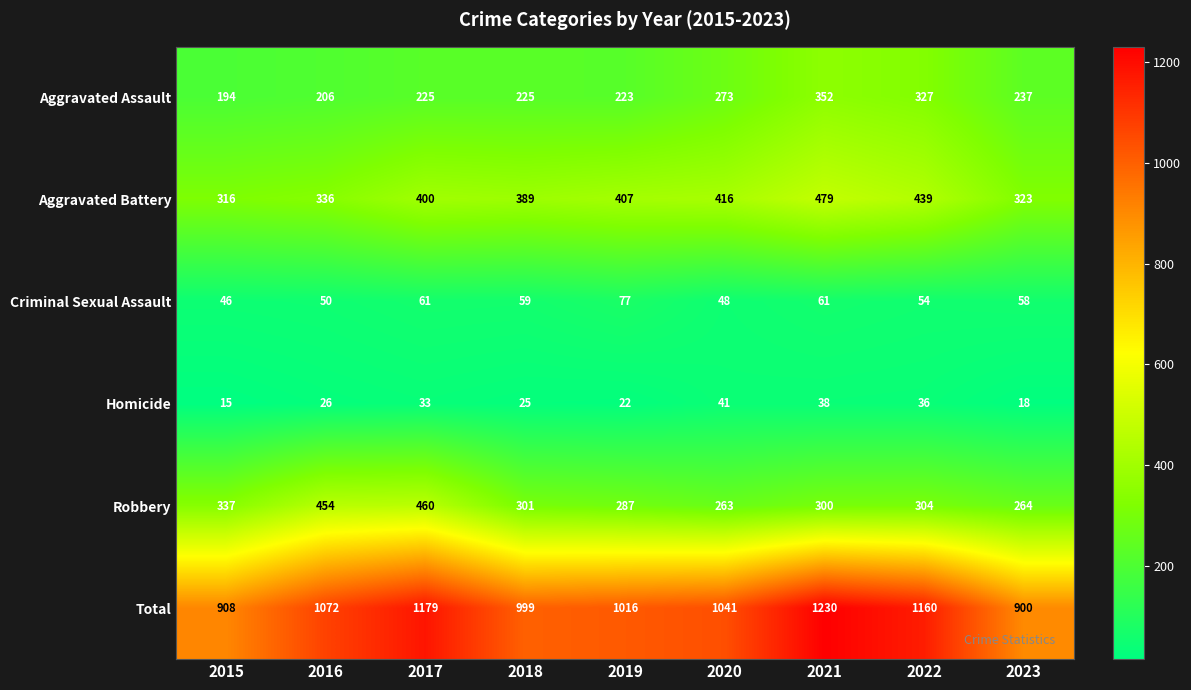

Where is Aggravated Assault nearest to the value 273?

2020